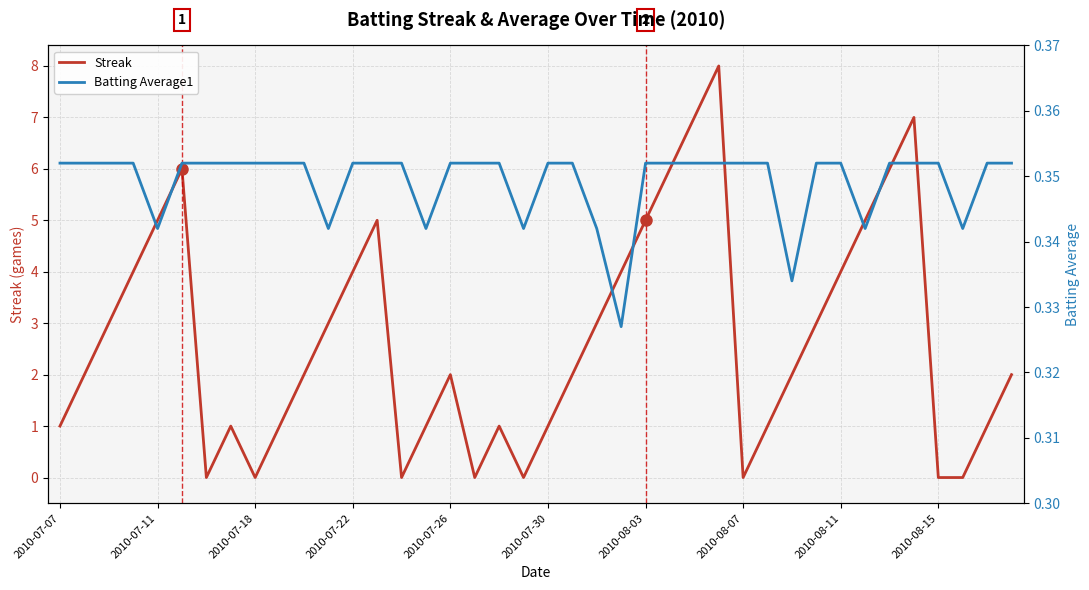

Which series has the largest range (max minus min)?

Streak